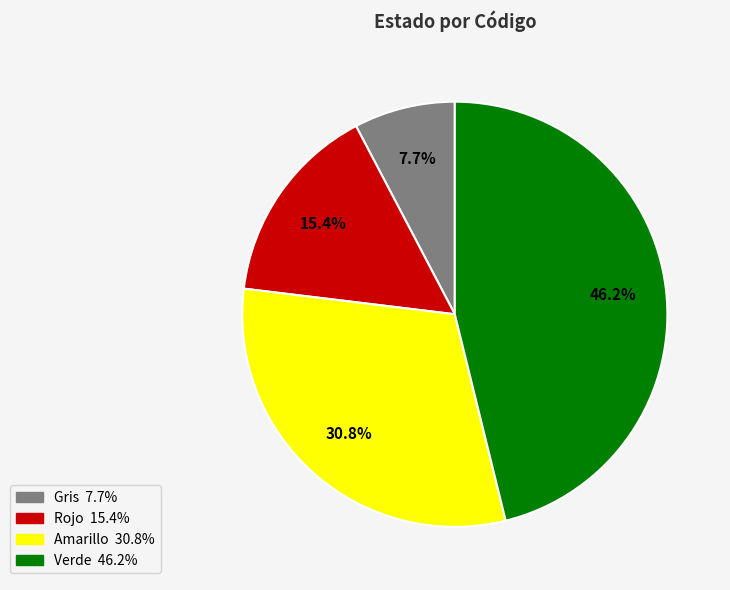

Is Rojo the majority of the pie?

No